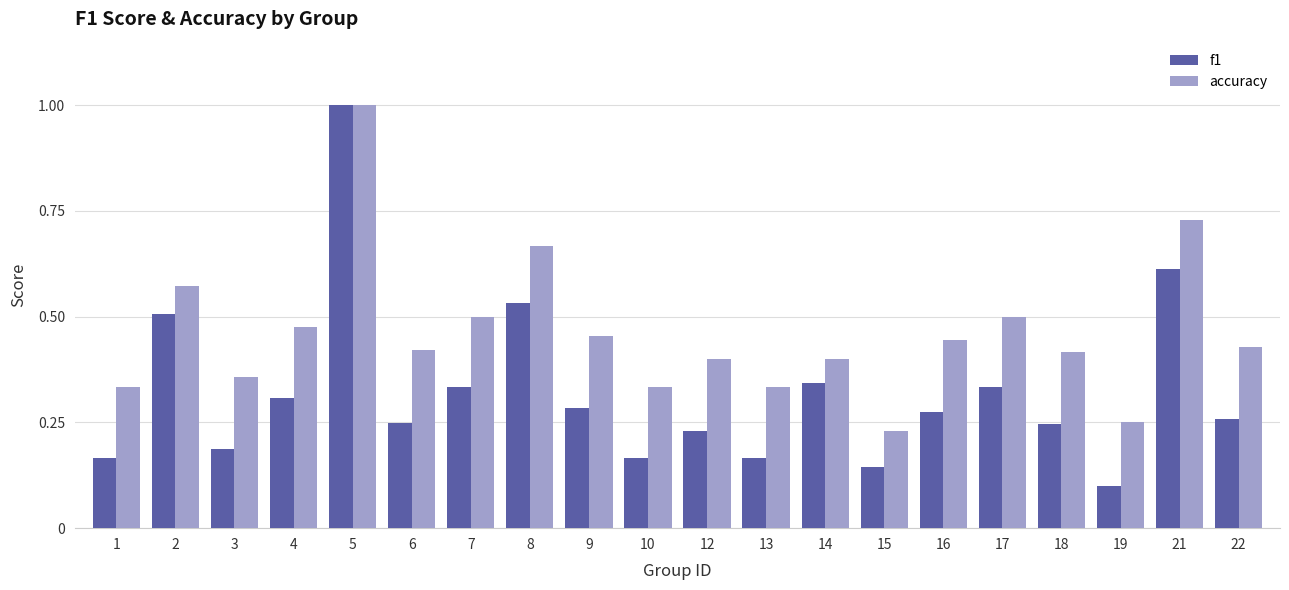

How many bars are there in total?

40